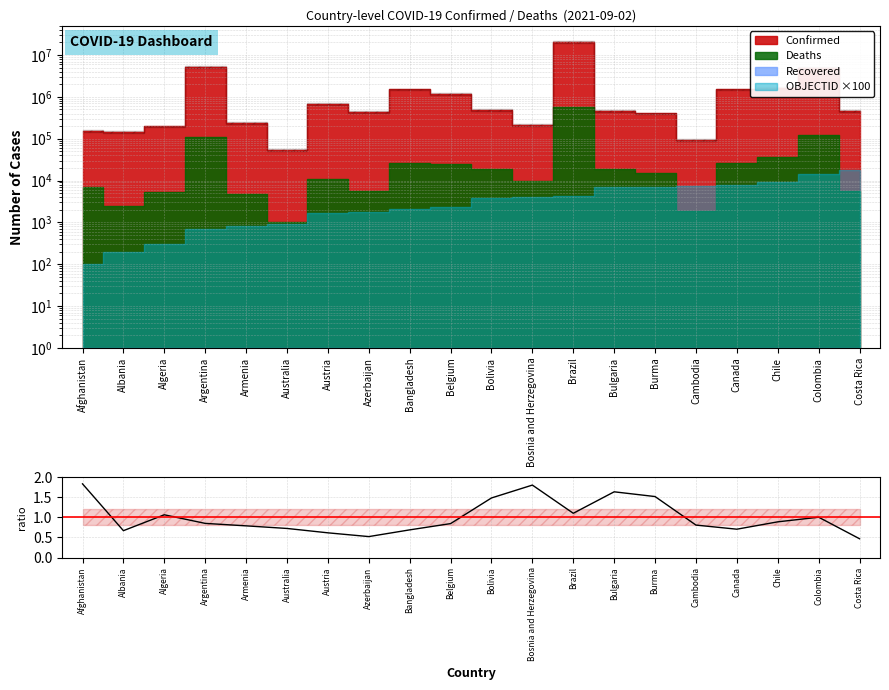

List the labels in order of value, largest first.

Afghanistan, Bosnia and Herzegovina, Bulgaria, Burma, Bolivia, Brazil, Algeria, Colombia, Chile, Argentina, Belgium, Cambodia, Armenia, Australia, Canada, Bangladesh, Albania, Austria, Azerbaijan, Costa Rica